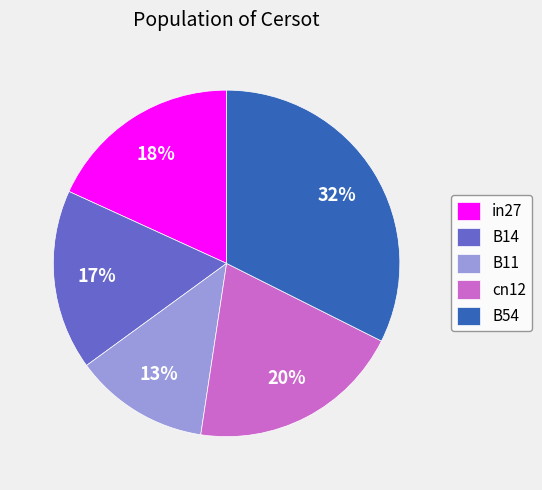

True or false: in27 accounts for 4% of the total.

False